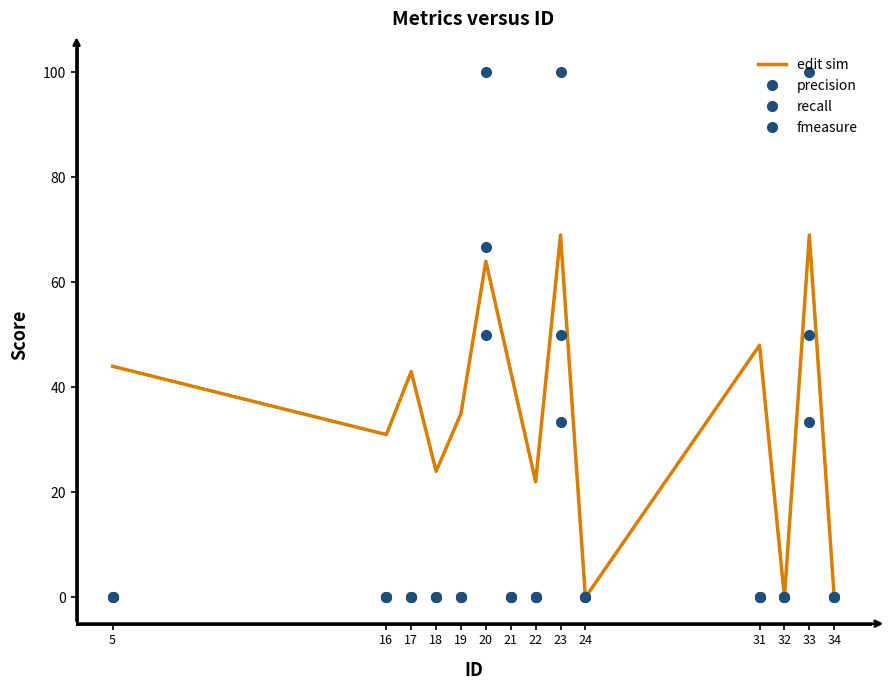

At how many categories does at least one series exceed 92?

3